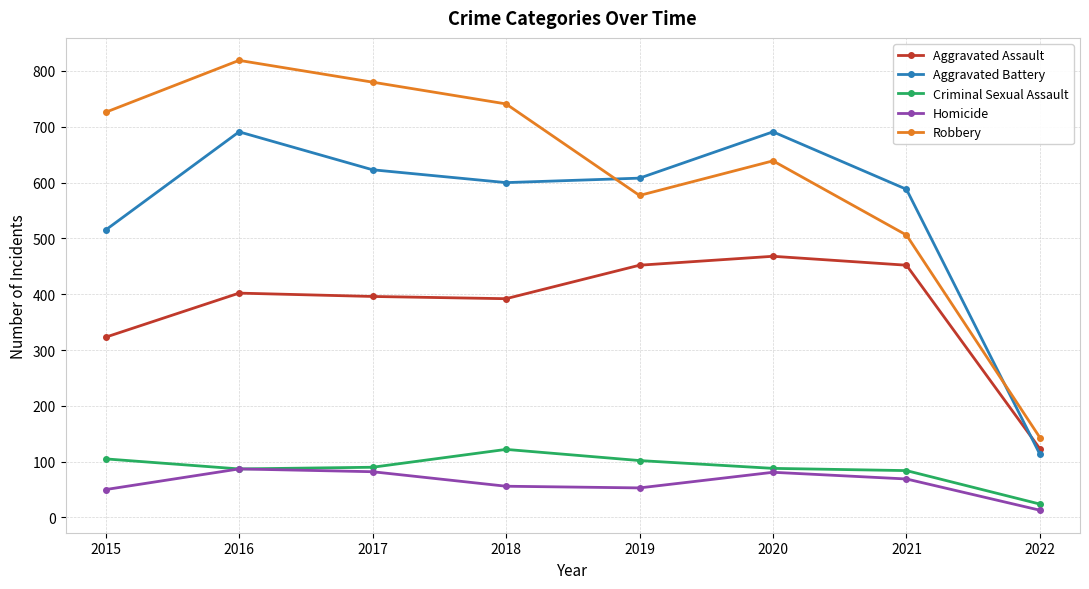

True or false: Robbery has more than 0 interior local peaks.

True